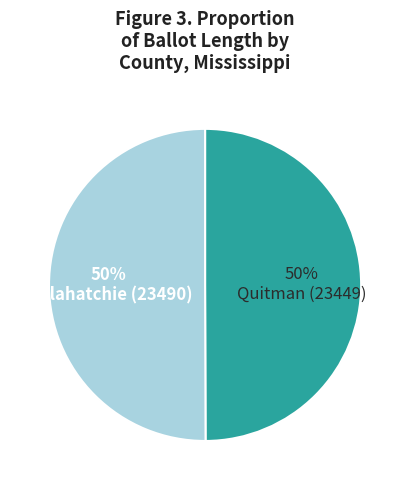

Approximately how many times larger is the value at Tallahatchie (23490) compared to Quitman (23449)?

1.0